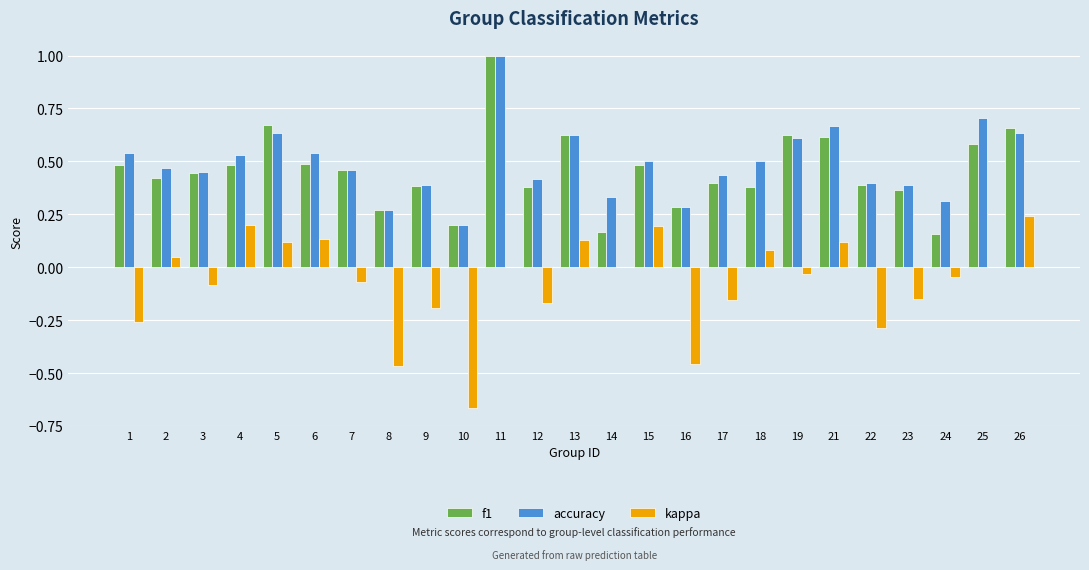

Between 4 and 11, which series saw the biggest shift?

f1